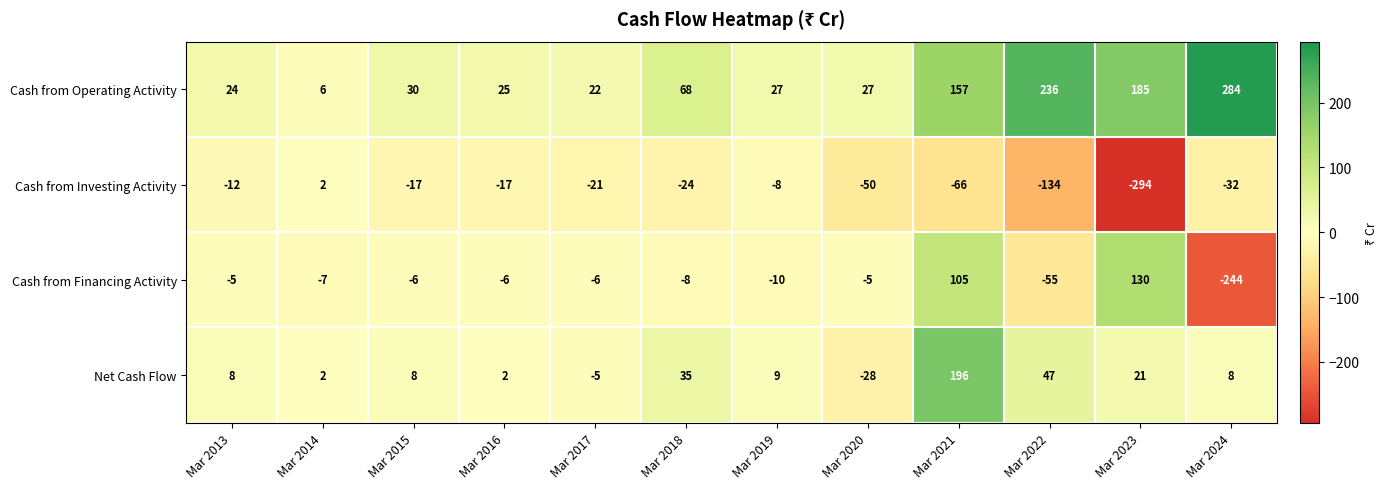

Between Mar 2019 and Mar 2022, which series saw the biggest shift?

Cash from Operating Activity